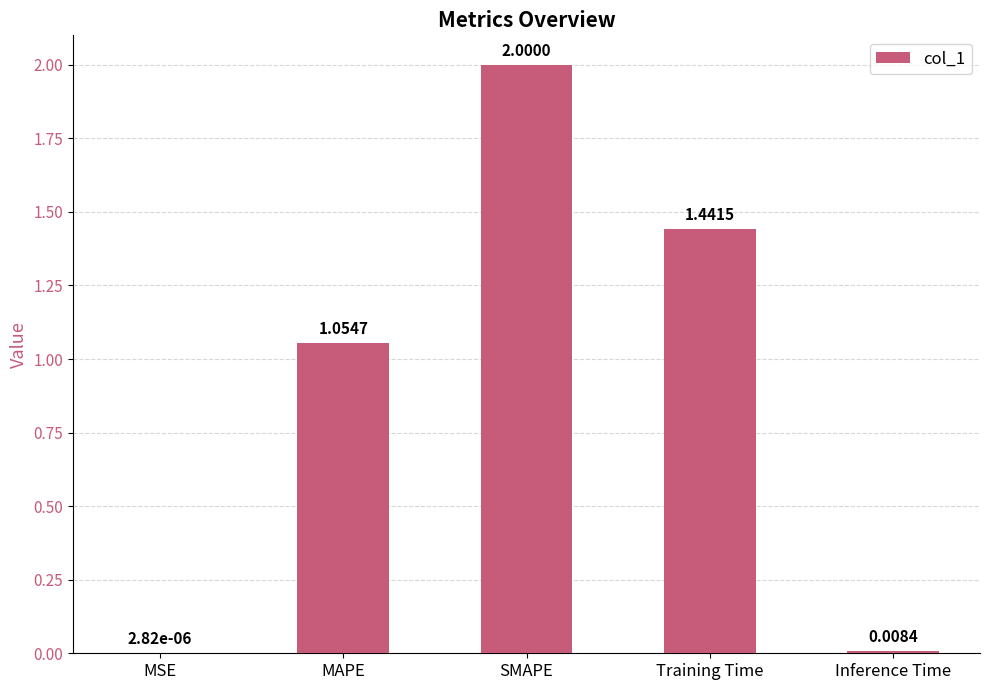

Approximately how many times larger is the value at MAPE compared to Training Time?

0.7